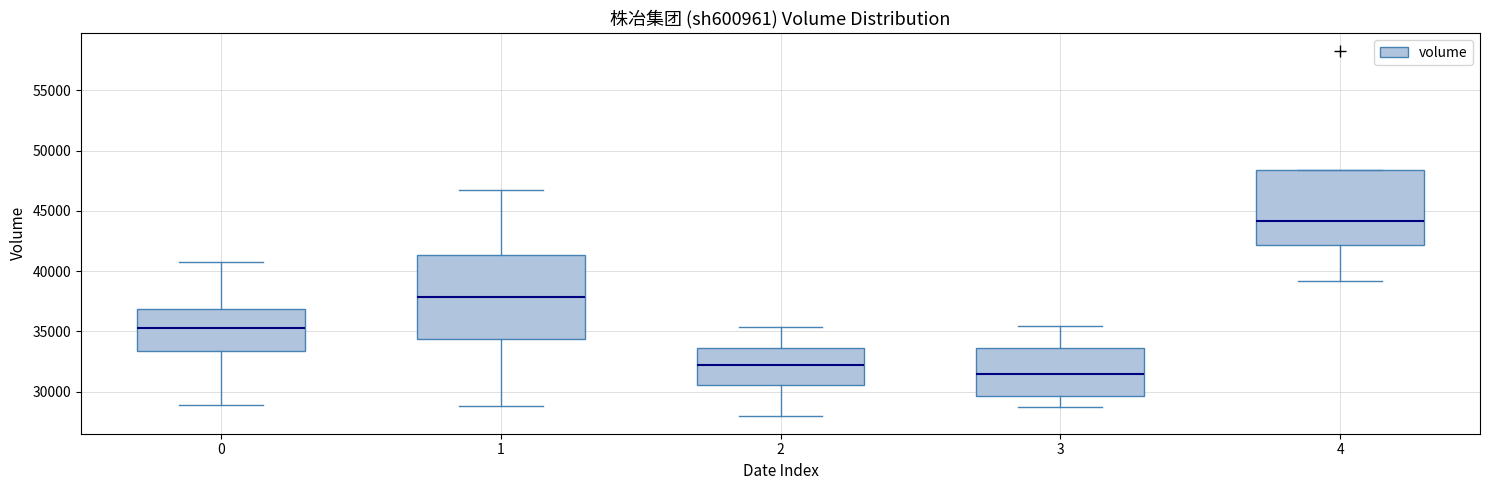

Which box is the tallest, from its lower edge to its upper edge?

1